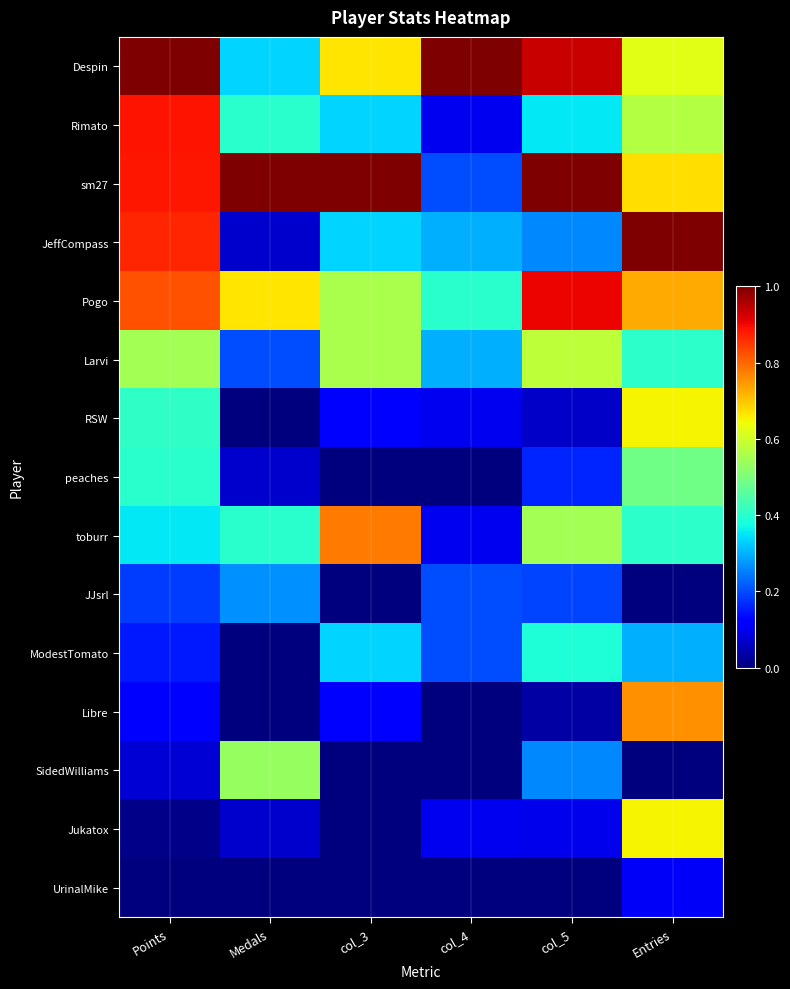

Which category has the highest value across all series?

Points